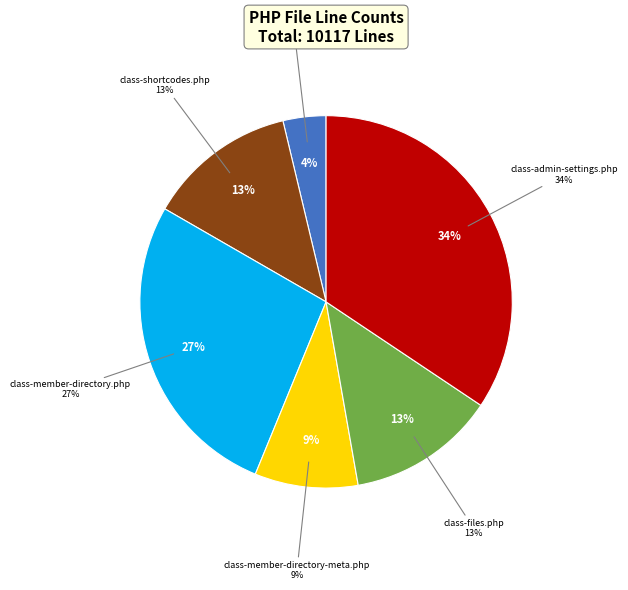

Does class-files.php represent more than half of the total?

No